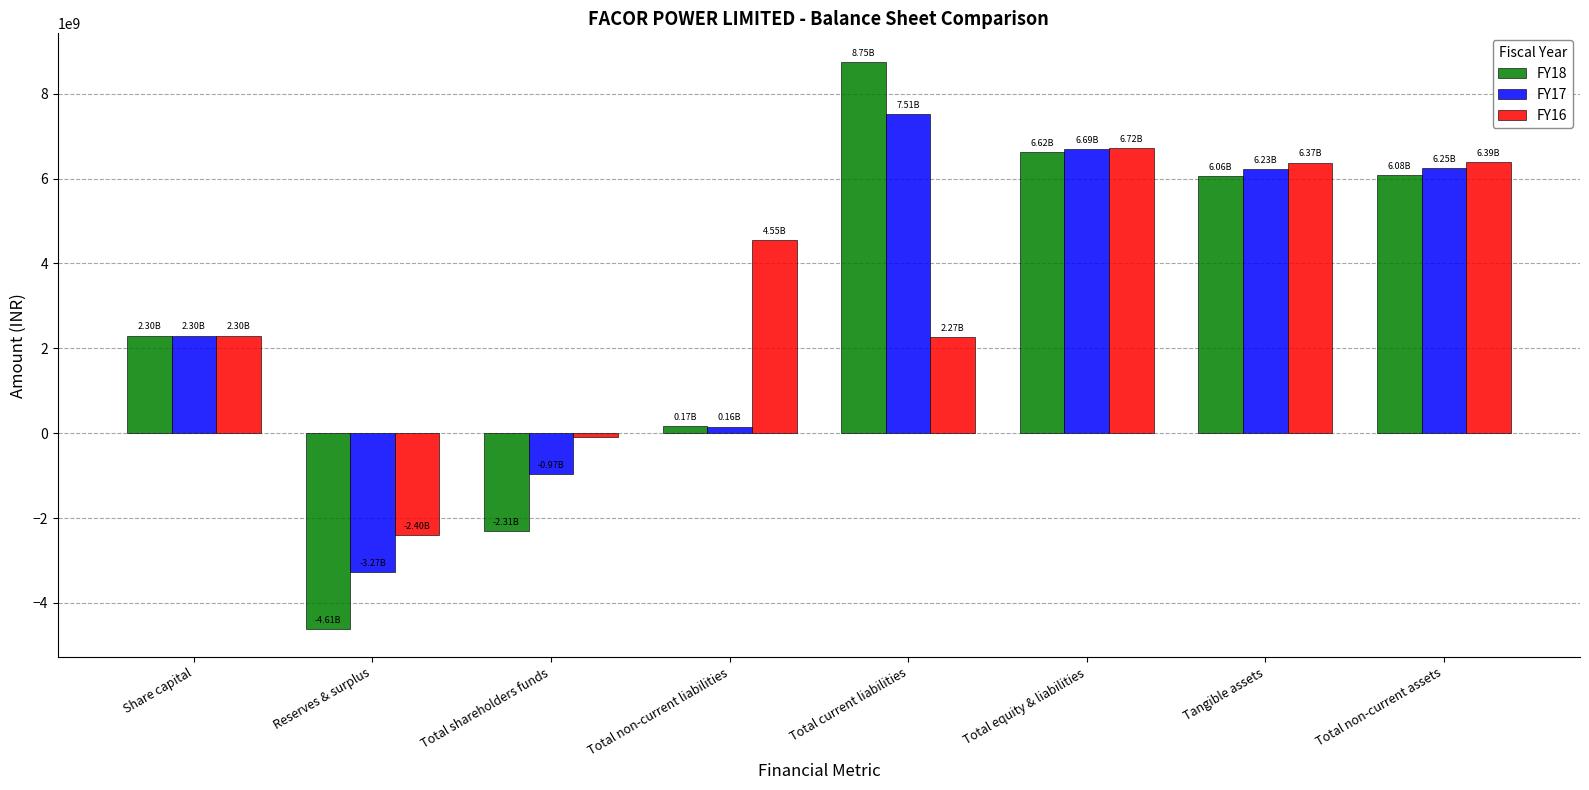

What is the difference between the second highest and second lowest values in the FY16 series?

6488387000